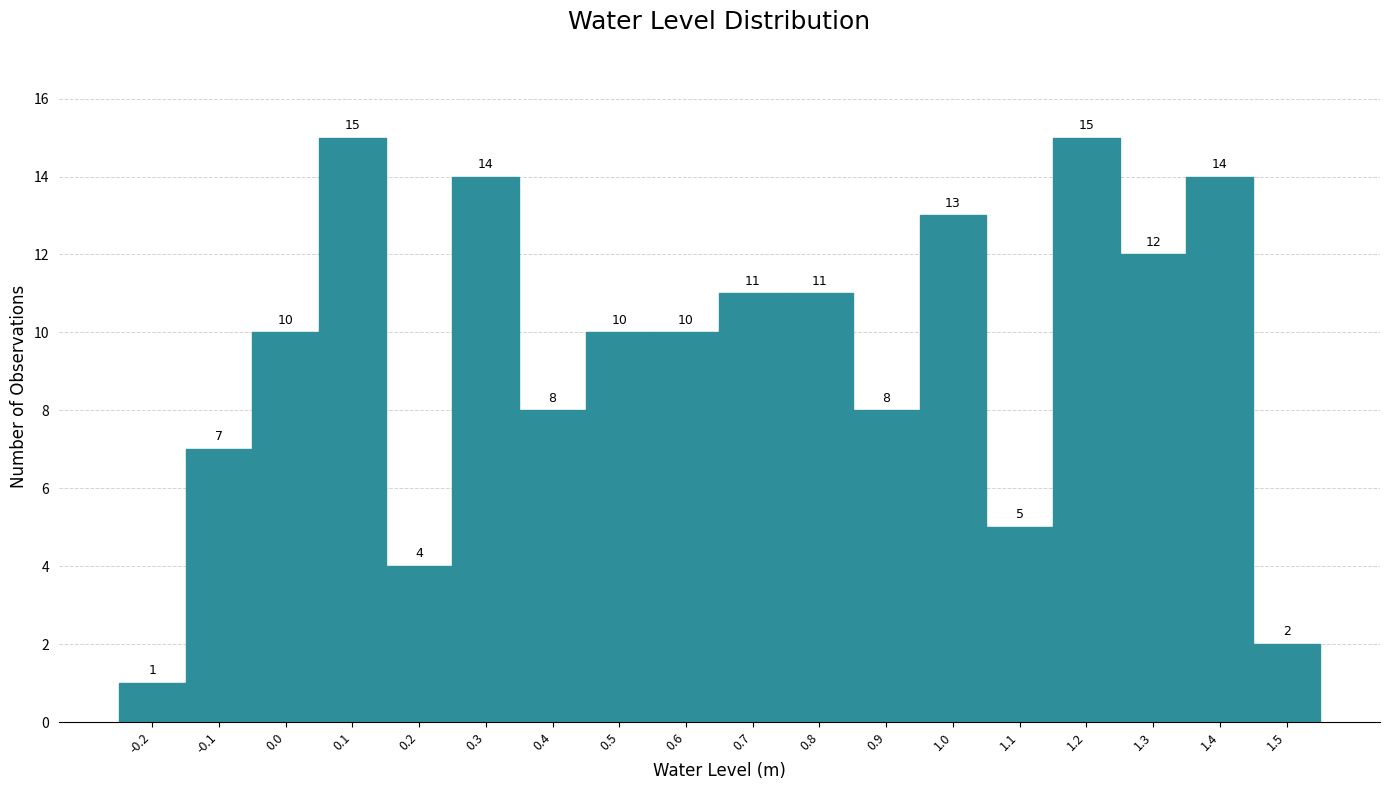

Reading left to right, list all the values displayed in this chart.

1	7	10	15	4	14	8	10	10	11	11	8	13	5	15	12	14	2